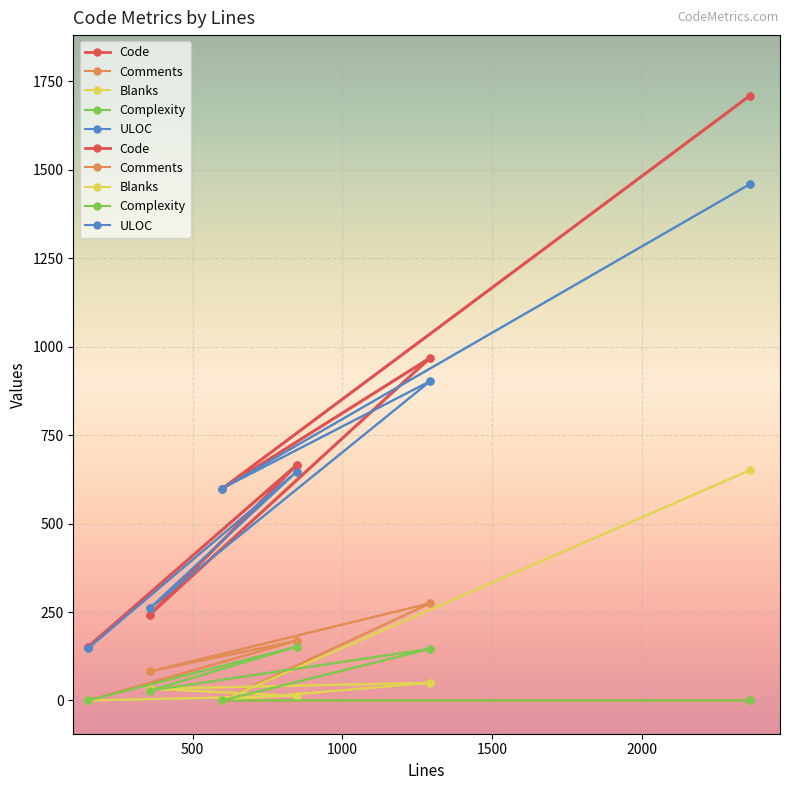

Which category has the highest value in the Code series?

2361